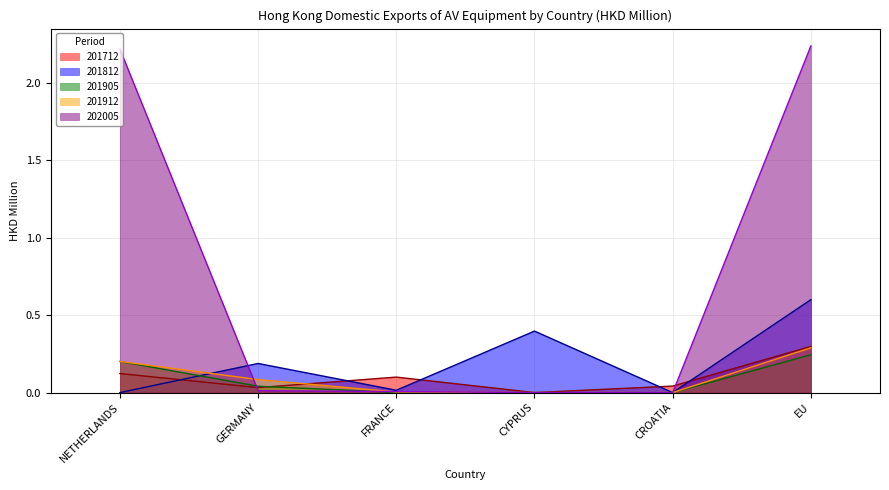

What are all the series names shown in the legend?

201712, 201812, 201905, 201912, 202005